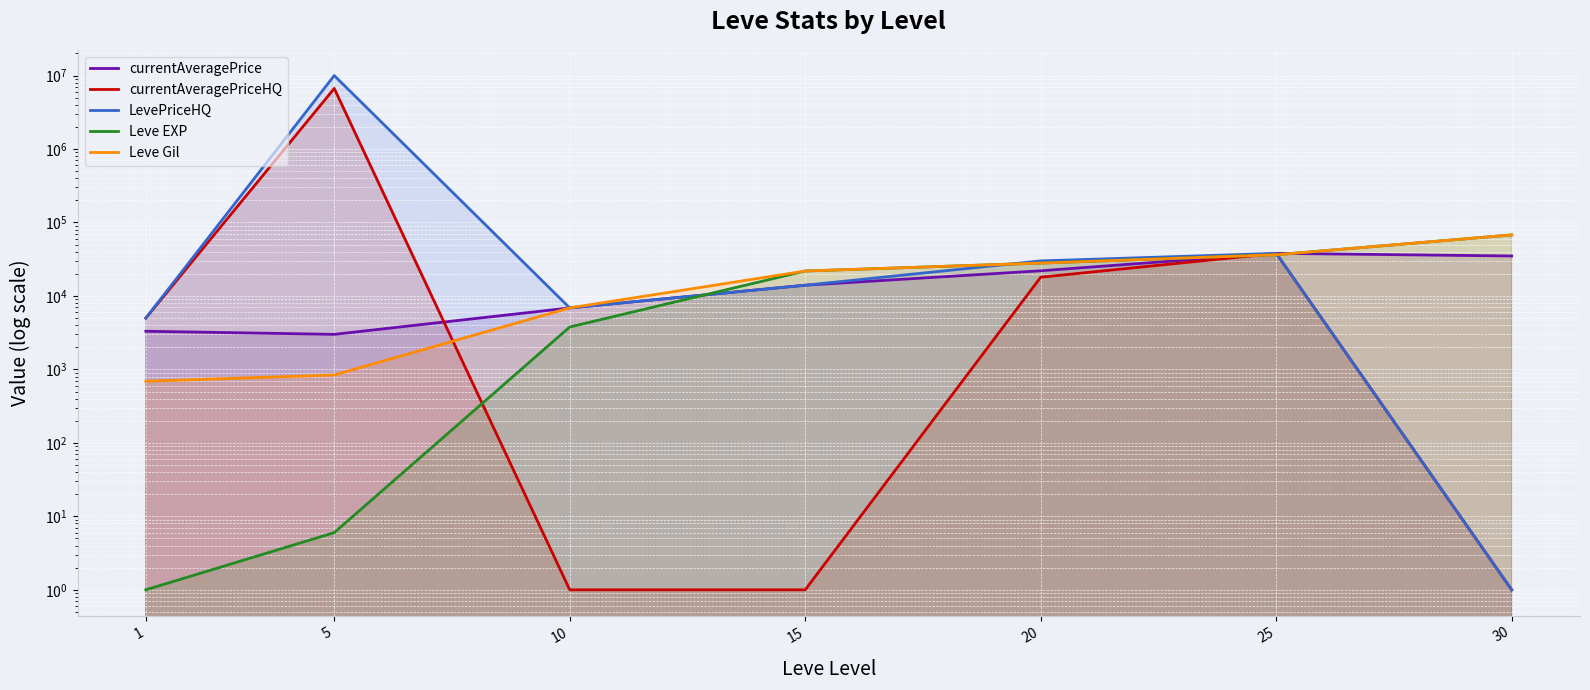

Rank the series at 20 from lowest to highest value.

currentAveragePriceHQ, currentAveragePrice, Leve EXP, Leve Gil, LevePriceHQ